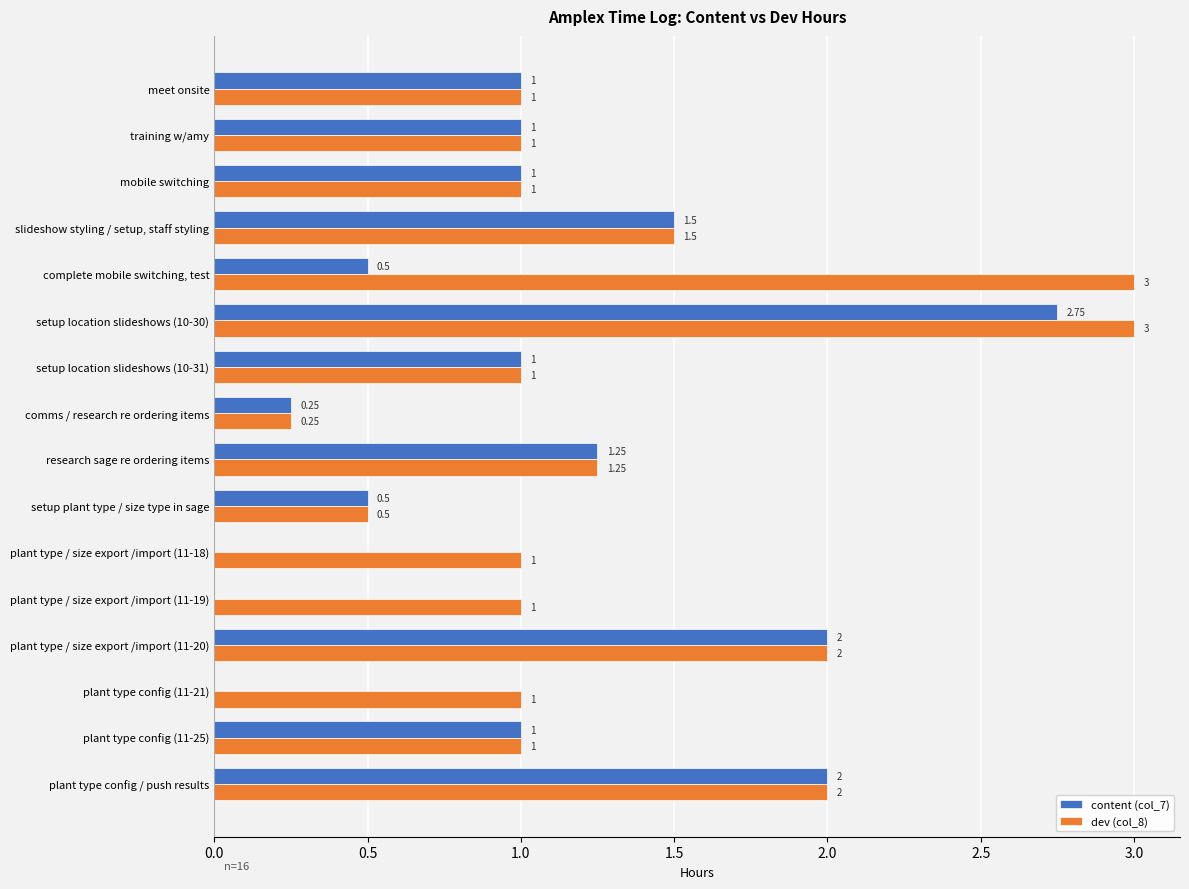

What is the sum of the content (col_7) values at mobile switching and plant type config (11-21)?

1.0